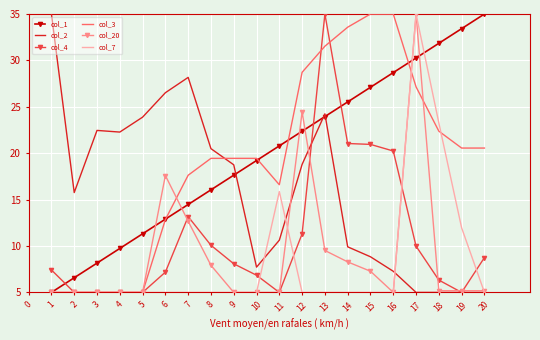

What is the maximum value shown in the chart?

35.0